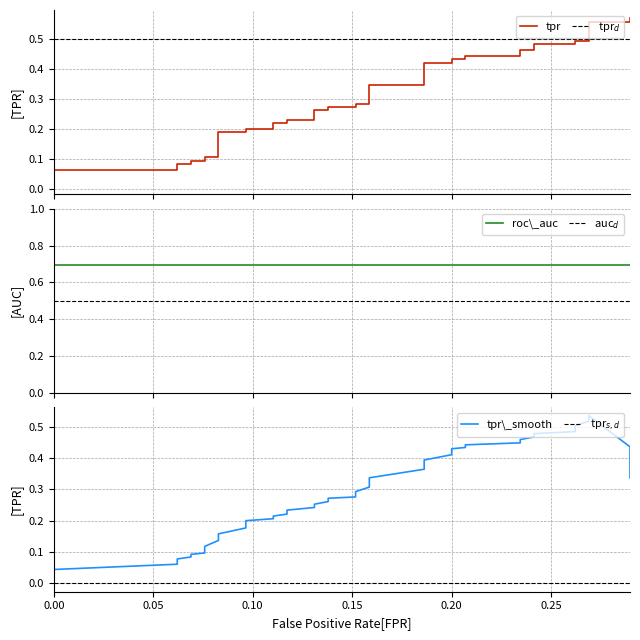

What is the difference between the maximum and second lowest values?

0.5